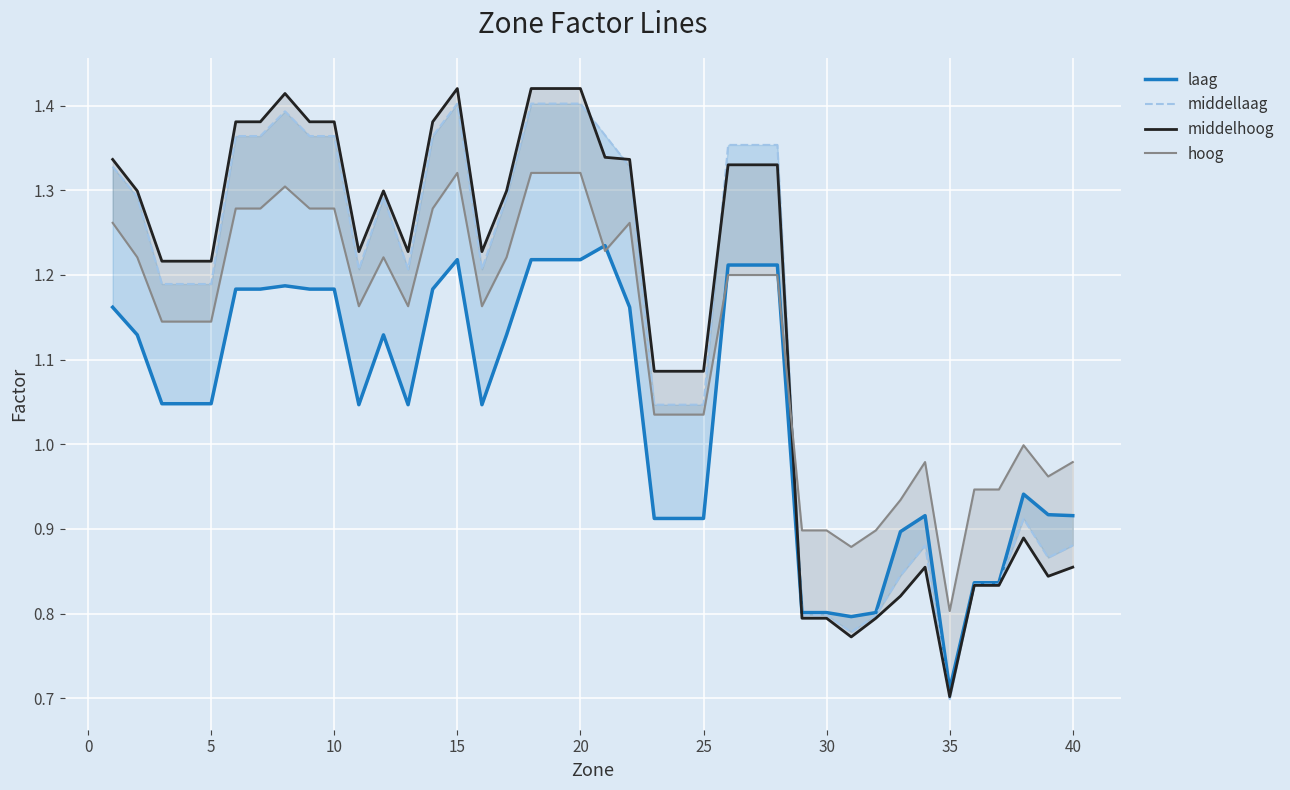

What are all the series names shown in the legend?

laag, middellaag, middelhoog, hoog